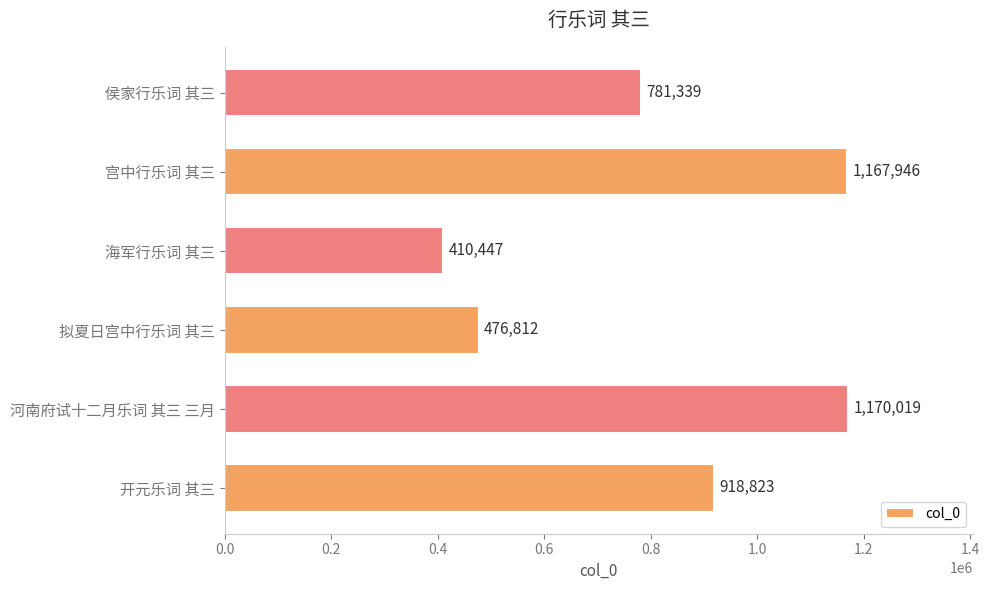

The chart shows a value of 1167946 at 宫中行乐词 其三. True or false?

True